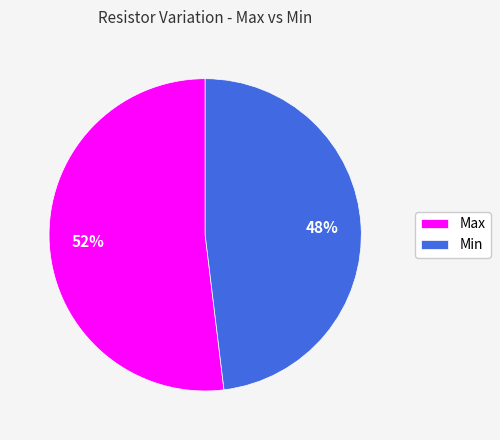

The Max slice represents 64% of the pie. True or false?

False